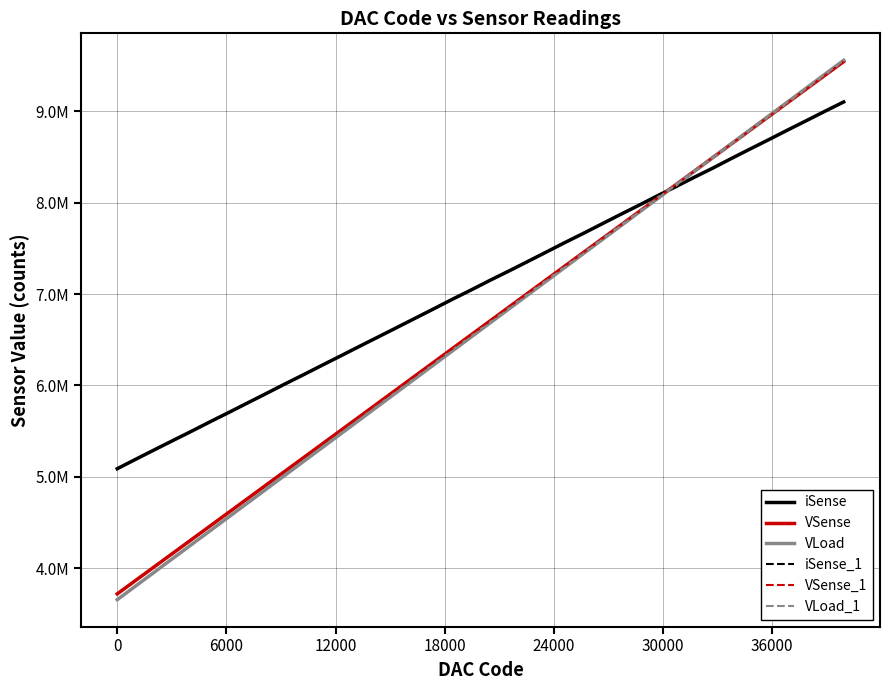

After their last crossing, which series has the higher values: iSense_1 or VSense?

VSense